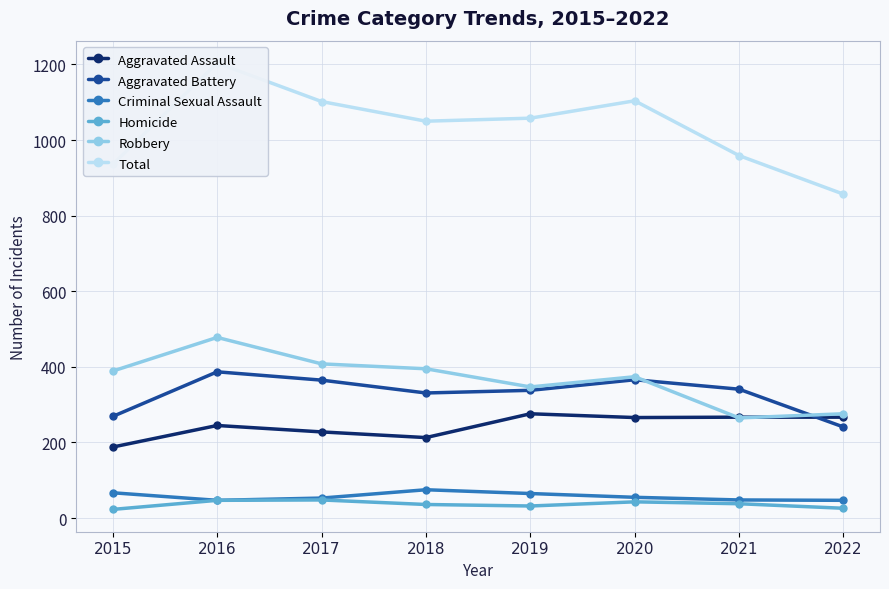

Reading right to left, extract all data points from this chart.

Aggravated Assault: 2022=267	2021=267	2020=266	2019=276	2018=213	2017=228	2016=245	2015=188
Aggravated Battery: 2022=241	2021=341	2020=366	2019=338	2018=331	2017=365	2016=387	2015=269
Criminal Sexual Assault: 2022=47	2021=48	2020=55	2019=65	2018=75	2017=53	2016=47	2015=67
Homicide: 2022=26	2021=38	2020=43	2019=32	2018=36	2017=48	2016=47	2015=23
Robbery: 2022=276	2021=265	2020=374	2019=347	2018=395	2017=408	2016=478	2015=389
Total: 2022=857	2021=959	2020=1104	2019=1058	2018=1050	2017=1102	2016=1204	2015=936